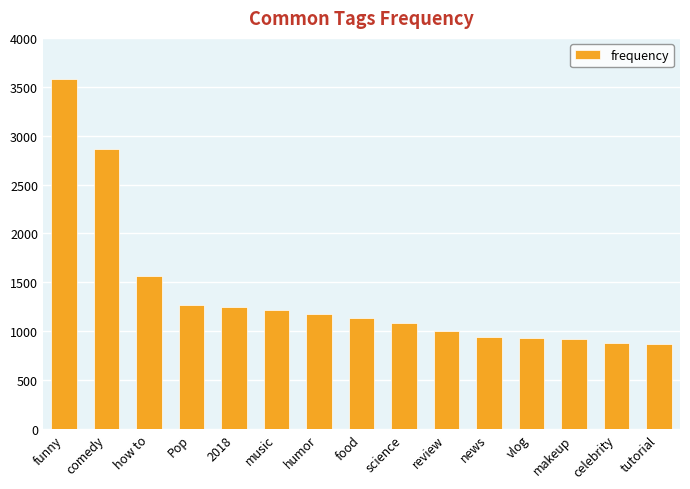

The value at makeup is 924. True or false?

True